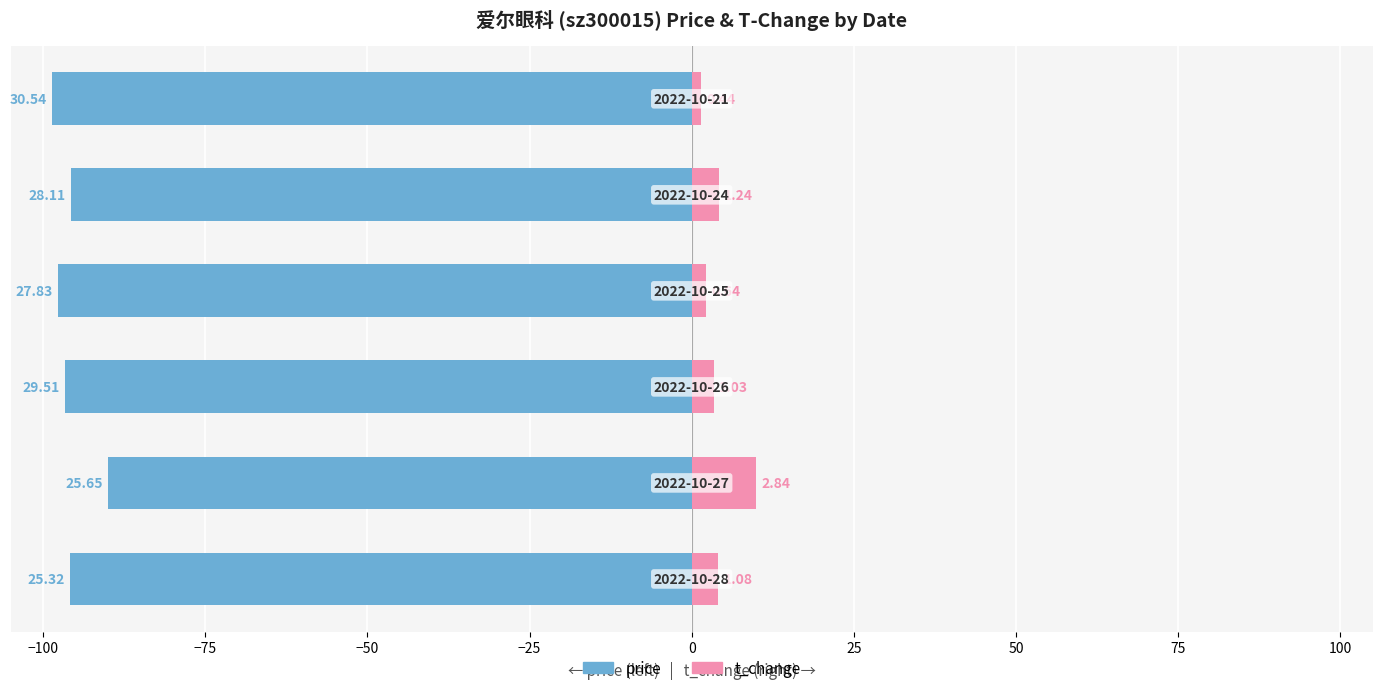

Is the value of price at −125 greater than the value of t_change at 0?

No